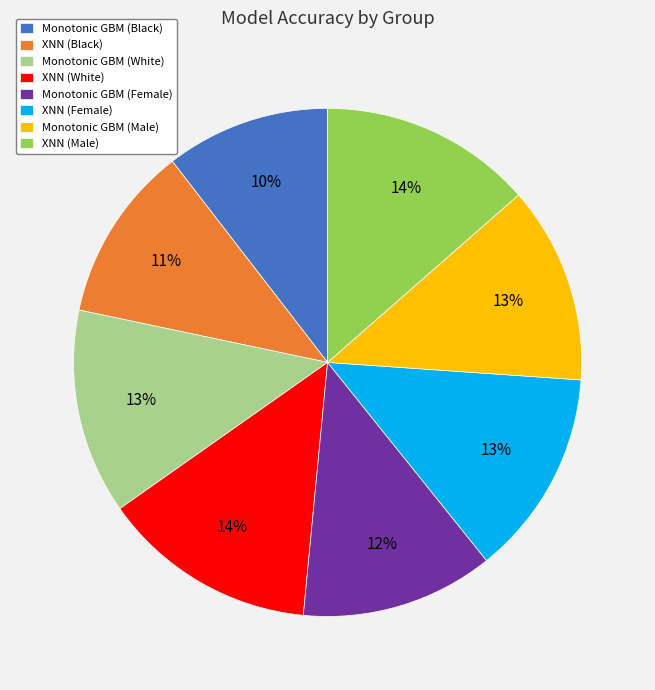

Do XNN (Female) and XNN (Black) together represent more than half of the pie?

No